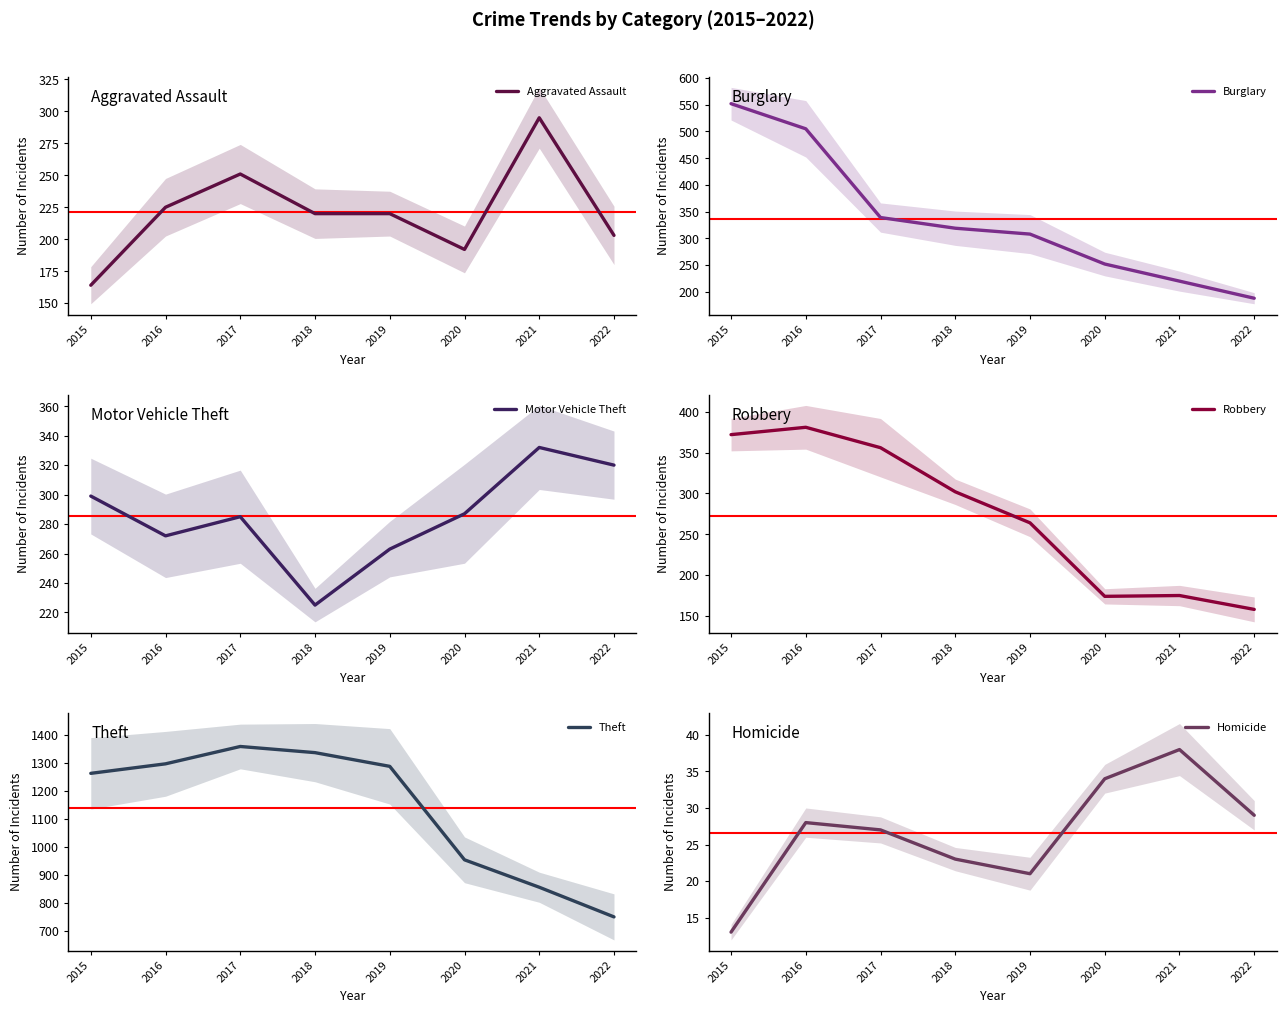

Reading left to right, transcribe all the data shown in this chart.

Aggravated Assault: 164	225	251	220	220	192	295	203
Burglary: 552	505	339	319	308	252	220	188
Motor Vehicle Theft: 299	272	285	225	263	287	332	320
Robbery: 372	381	356	302	264	174	175	158
Theft: 1263	1297	1359	1337	1288	954	856	750
Homicide: 13	28	27	23	21	34	38	29